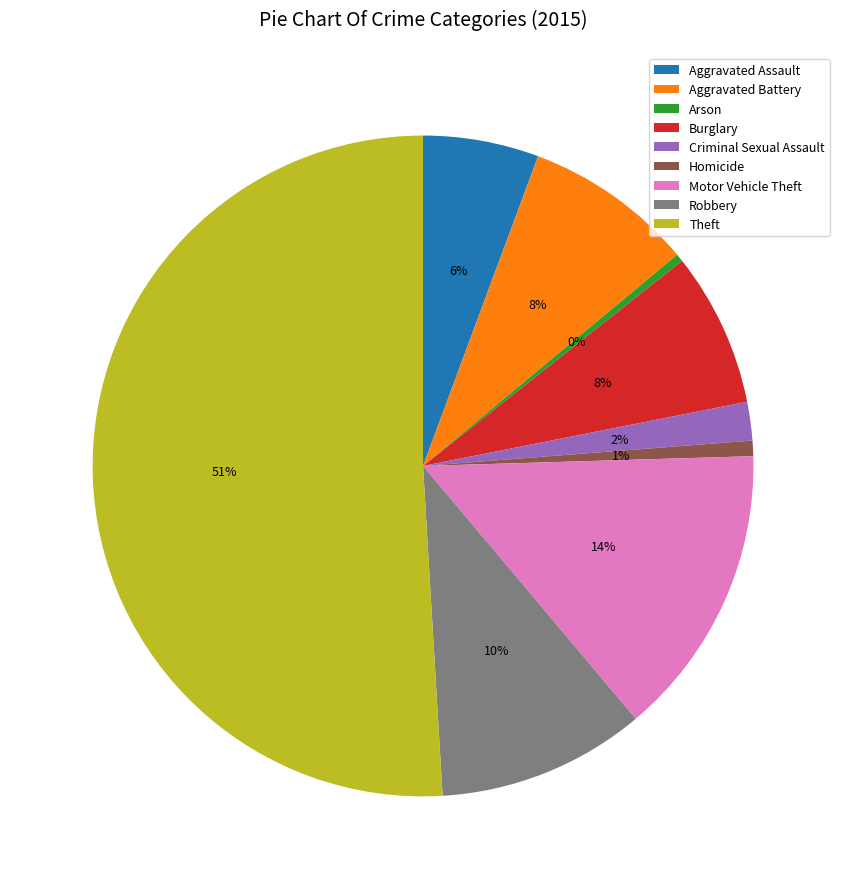

Count the number of slices in the pie.

9